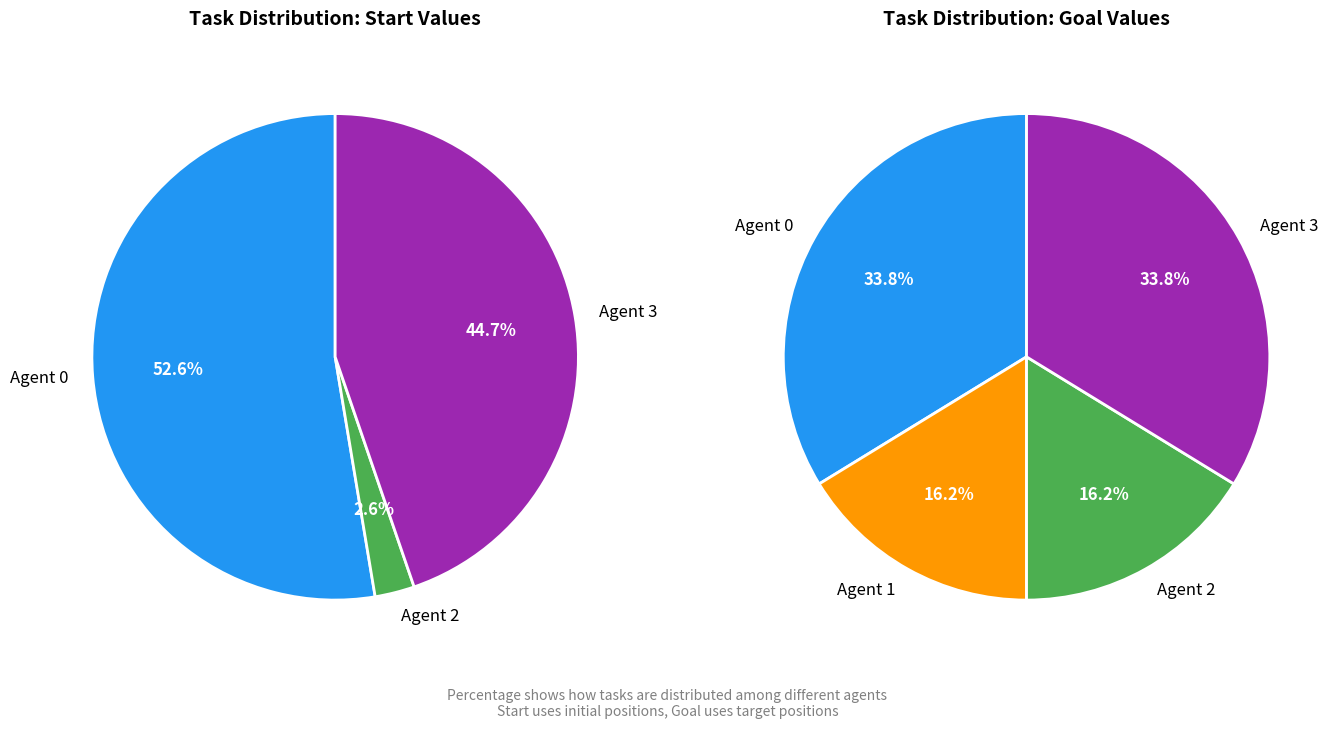

Rank the categories by goal value from highest to lowest.

Agent 0, Agent 3, Agent 1, Agent 2